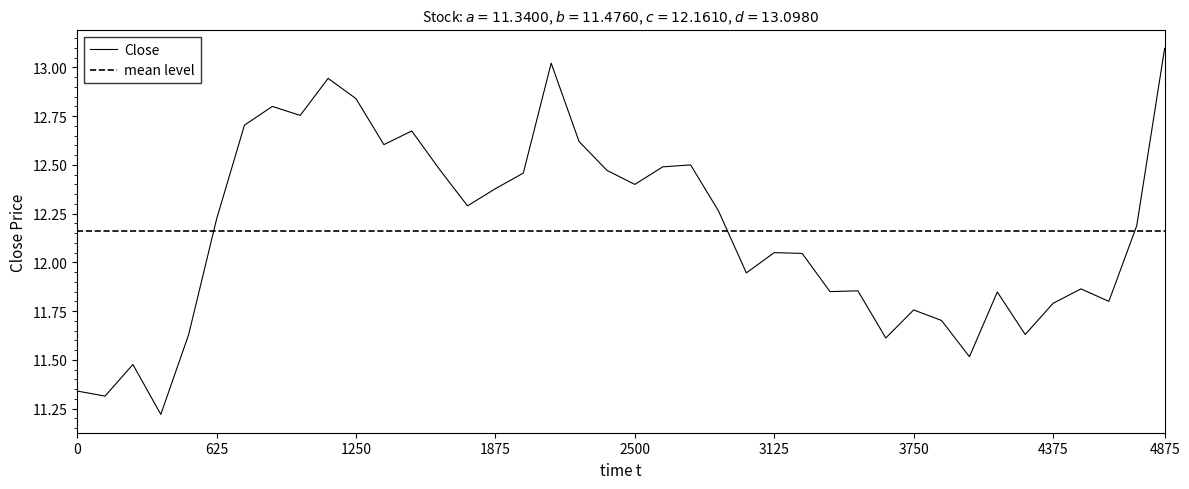

What is the highest value of the Close series?

13.1